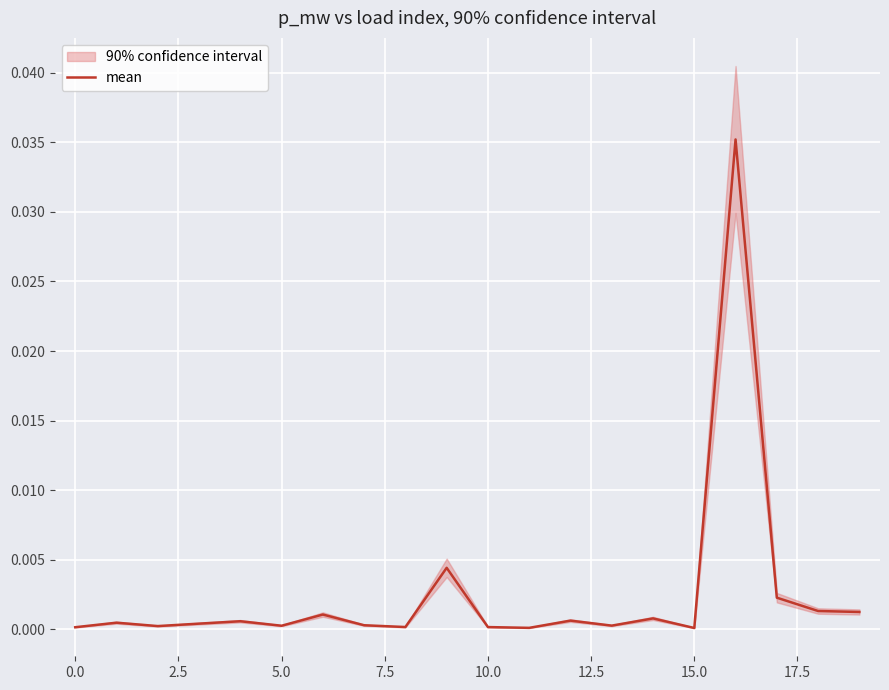

True or false: the data has more than 0 interior local peaks.

True